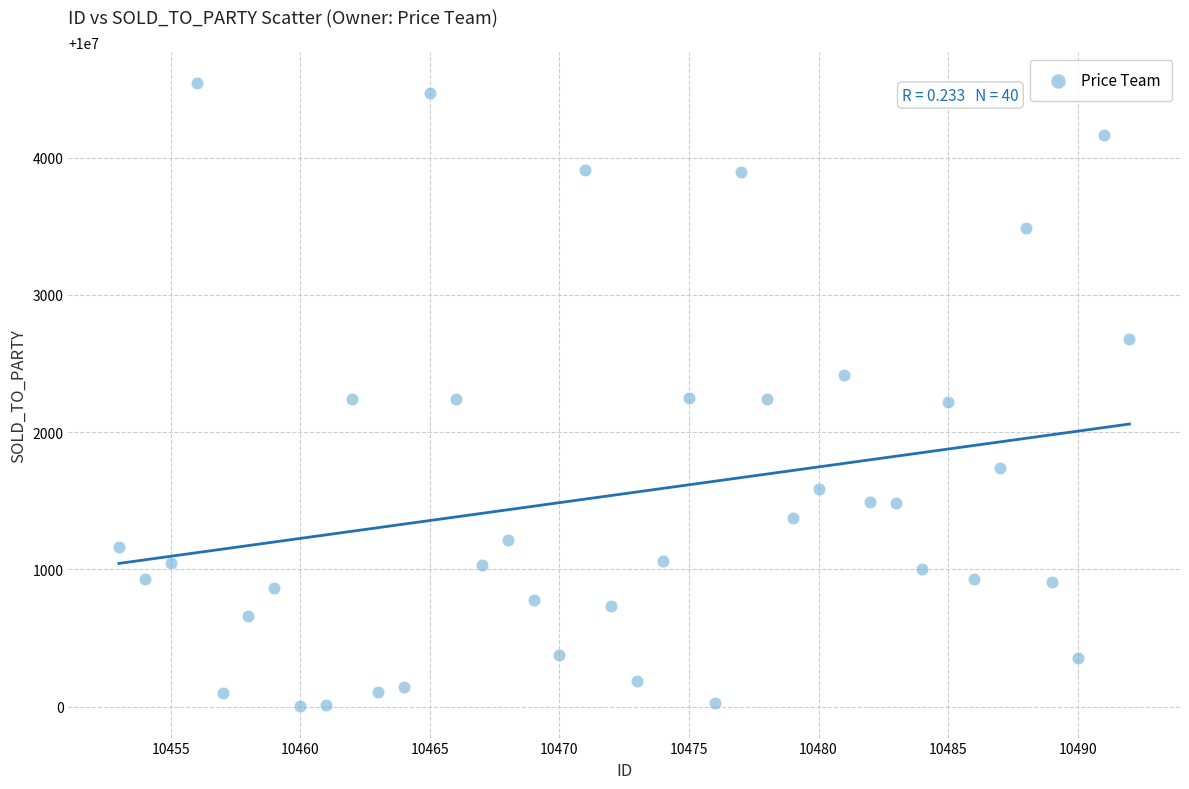

What is the range of Y values (max minus min)?

4539